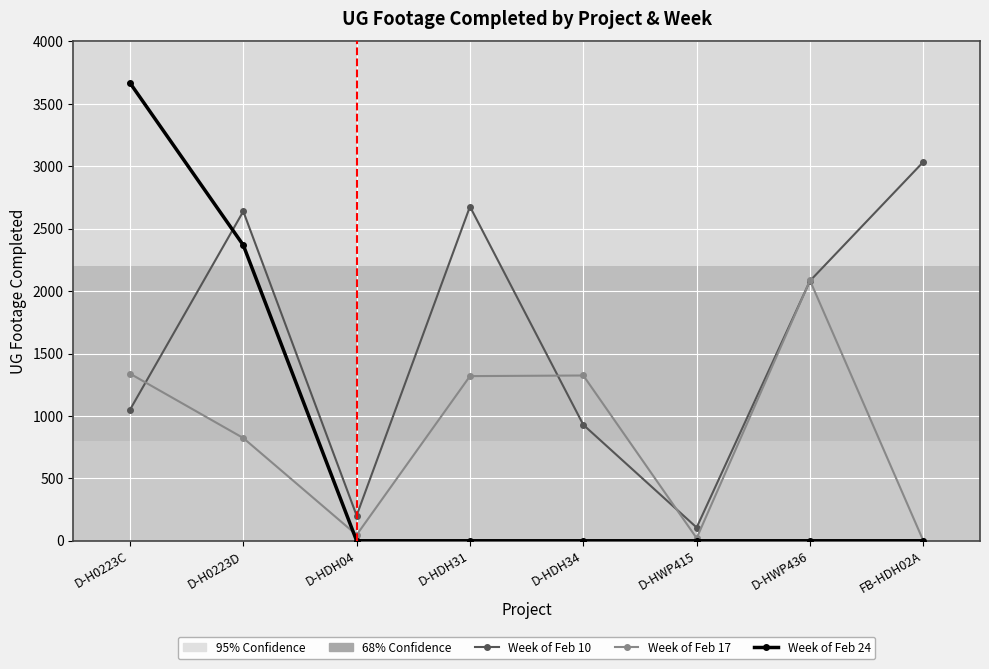

How many data points does each series have?

8